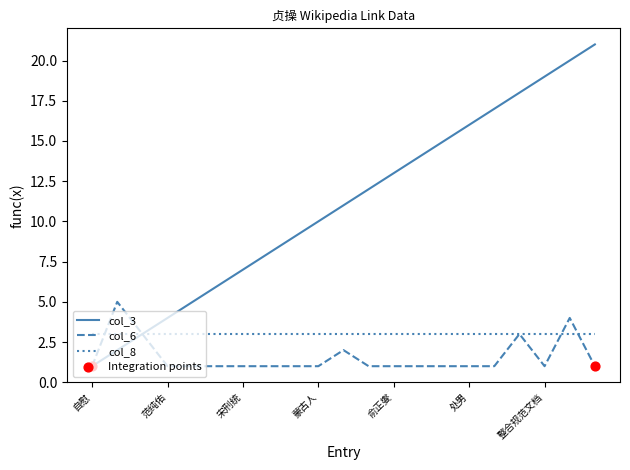

List the series in order of their overall mean, lowest first.

col_6, col_8, col_3